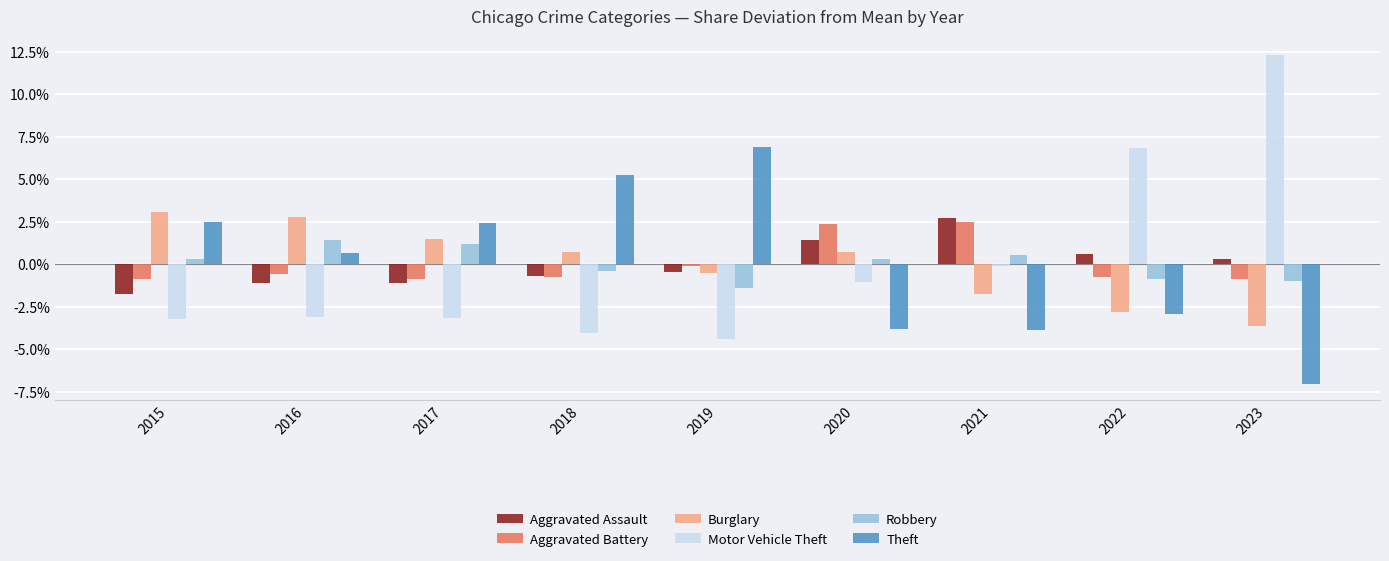

What is the difference between the maximum and minimum values in the Aggravated Assault series?

4.5